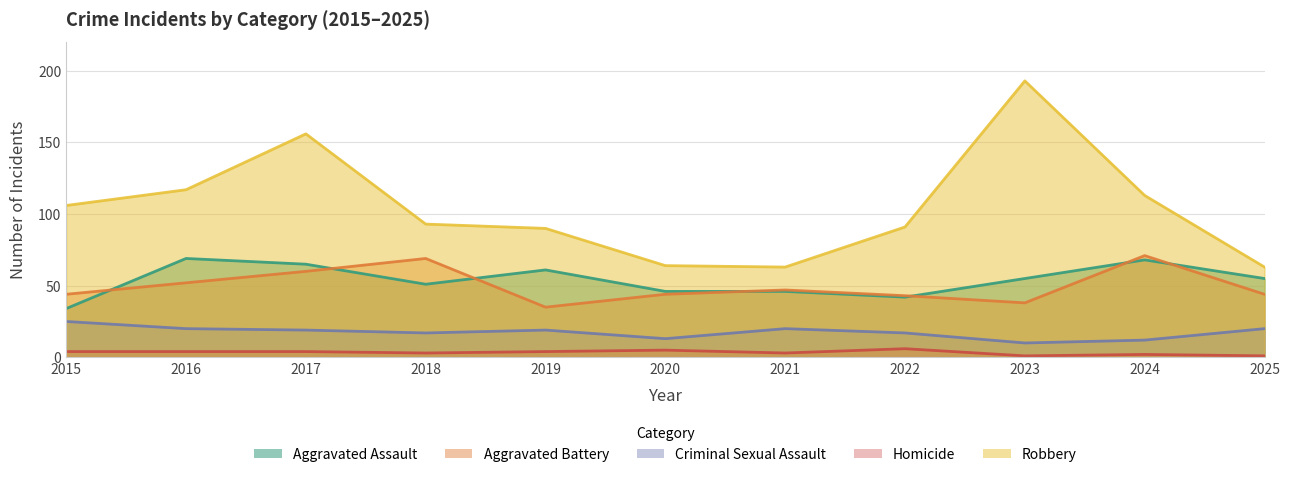

What is the total value across all series at 2024?

266